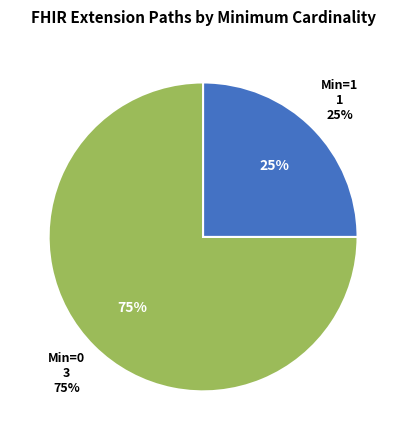

Combined, do Extension.url and Extension account for over 50%?

Yes